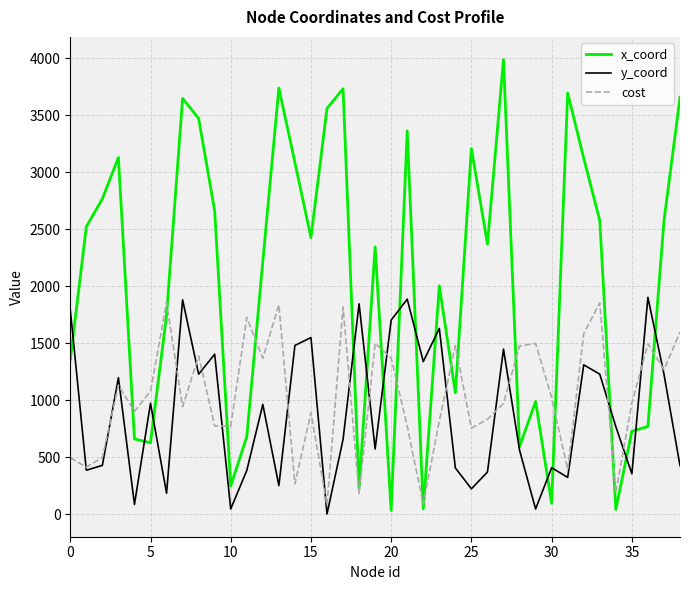

What is the greatest value displayed?

3990